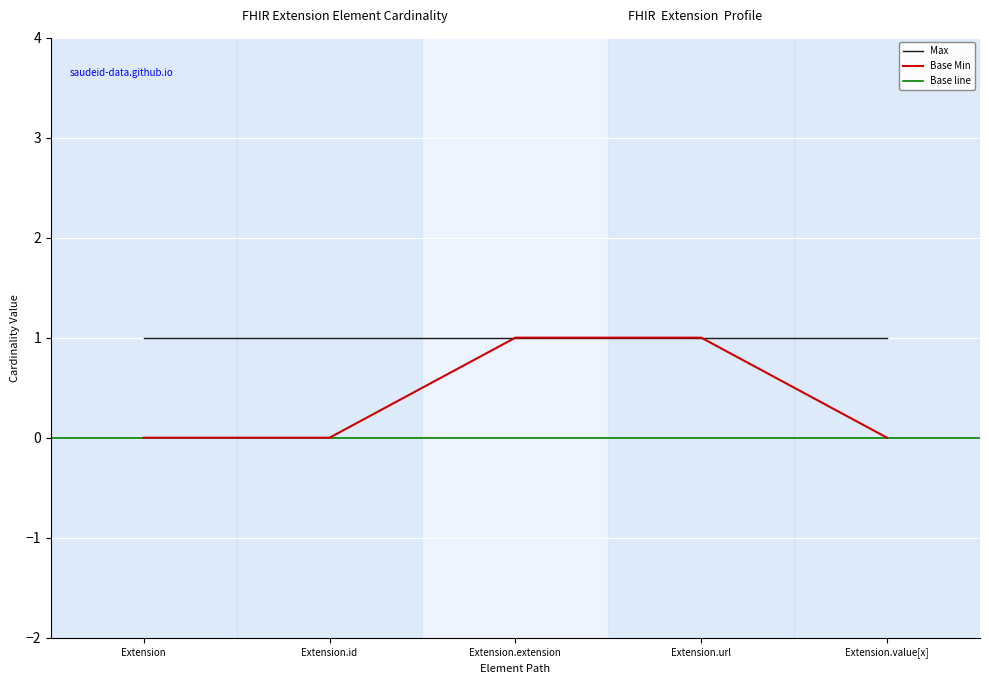

Reading left to right, extract all data points from this chart.

Extension=0	Extension.id=0	Extension.extension=1	Extension.url=1	Extension.value[x]=0